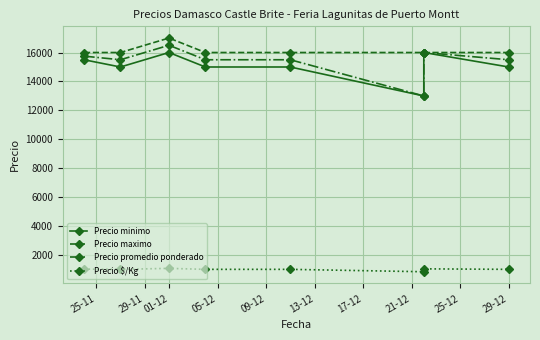

Where is the first local maximum for Precio minimo?

01-12